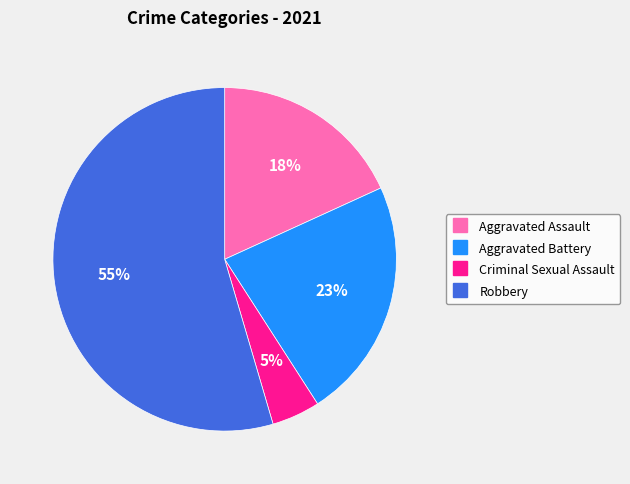

Is the sum of Aggravated Battery and Criminal Sexual Assault greater than half?

No